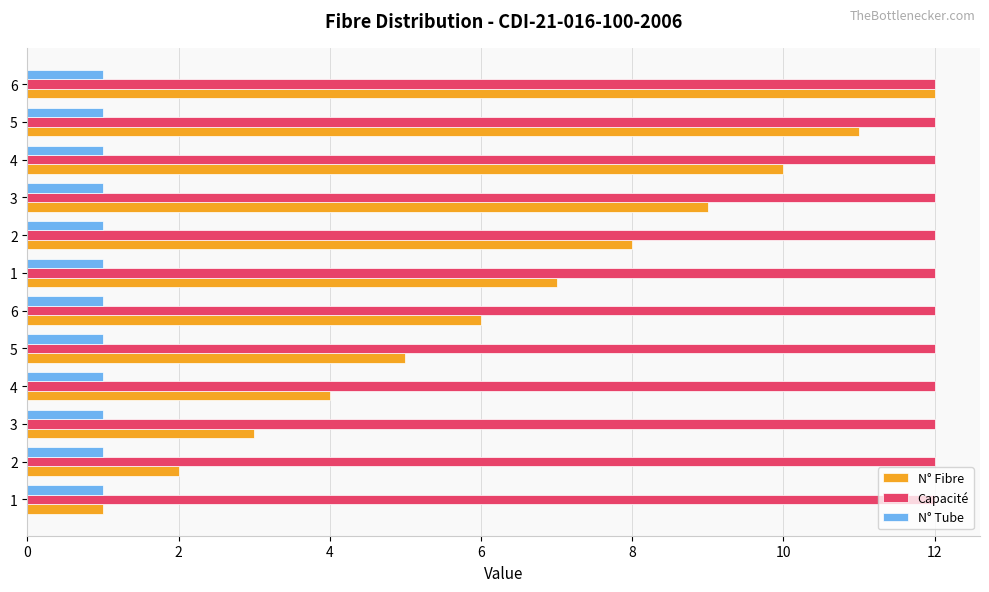

How many categories are shown in the chart?

12